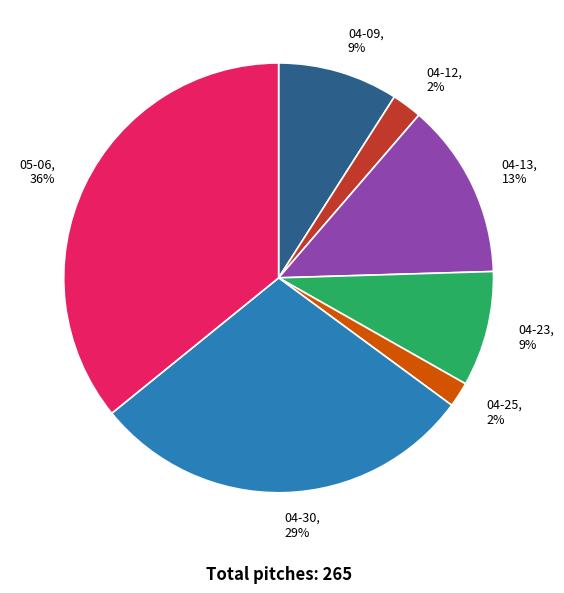

Combined, do 04-13 and 04-23 account for over 50%?

No